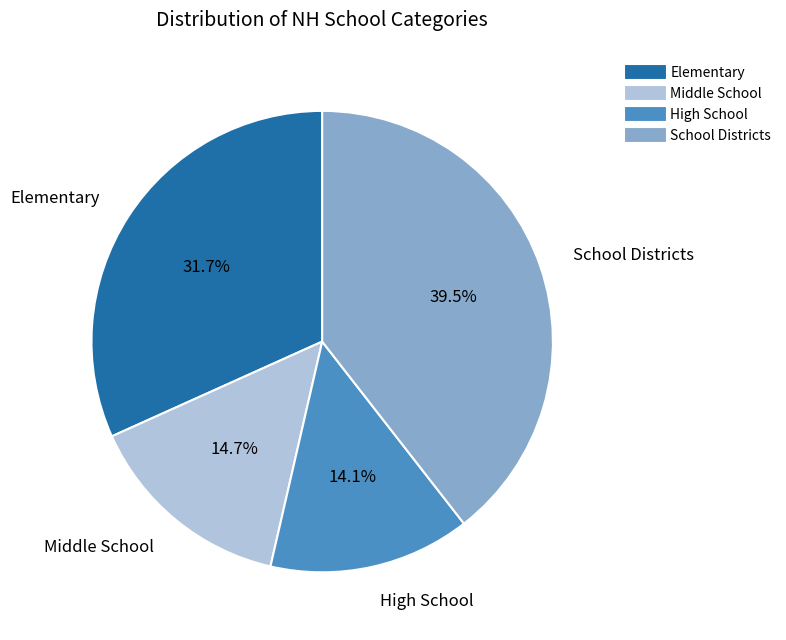

Which slice is the largest?

School Districts